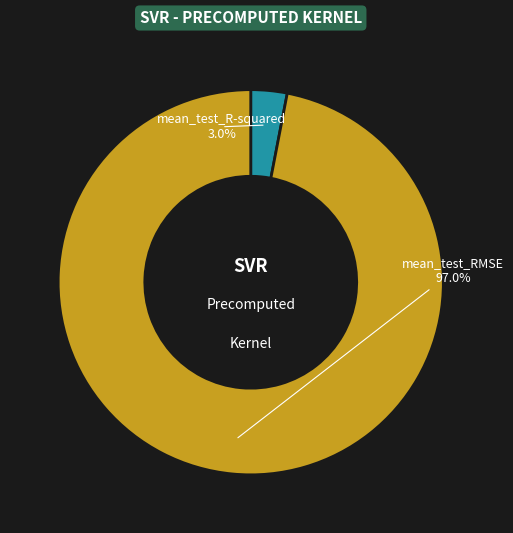

Which category has the smallest portion of the pie?

mean_test_R-squared